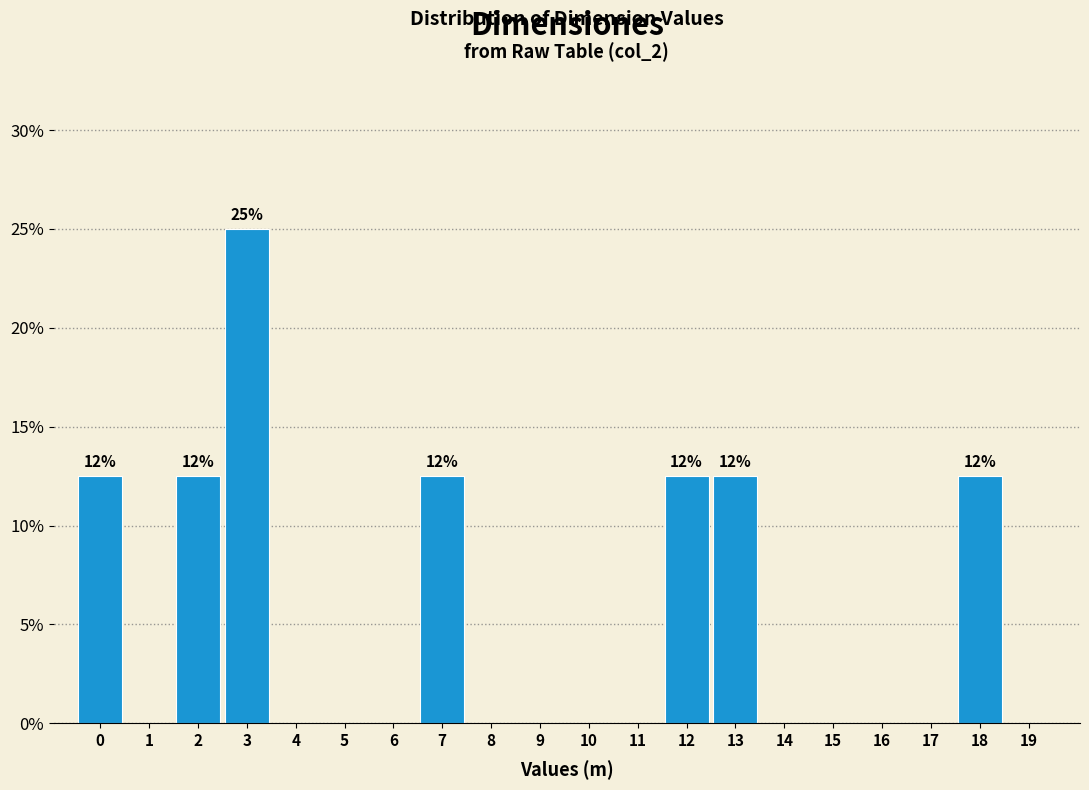

Reading left to right, list all the values displayed in this chart.

0=12.5	1=0.0	2=12.5	3=25.0	4=0.0	5=0.0	6=0.0	7=12.5	8=0.0	9=0.0	10=0.0	11=0.0	12=12.5	13=12.5	14=0.0	15=0.0	16=0.0	17=0.0	18=12.5	19=0.0